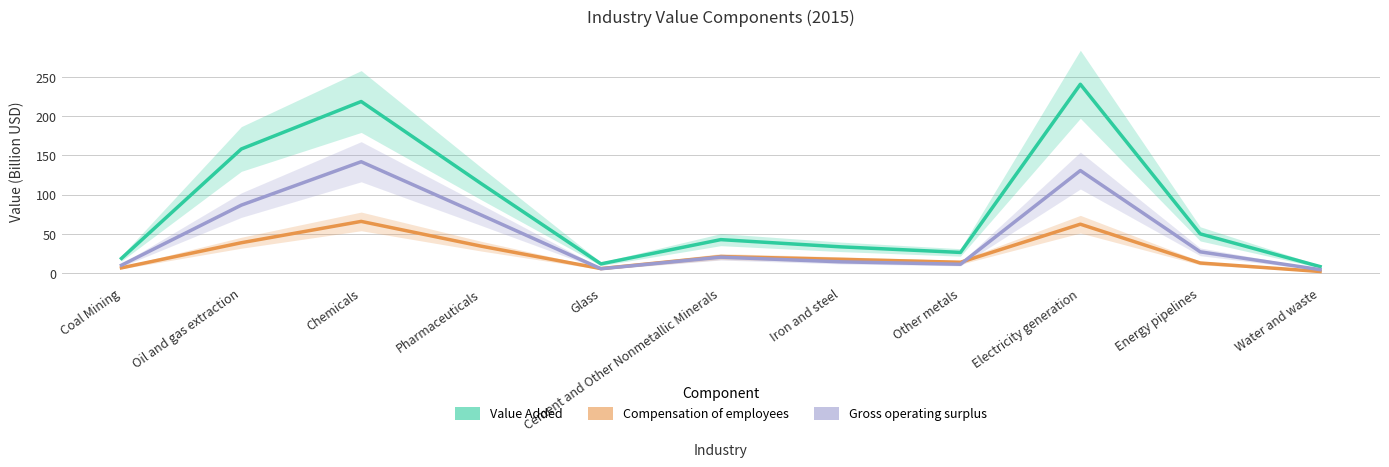

Where do Compensation of employees and Gross operating surplus first cross each other?

Pharmaceuticals and Glass